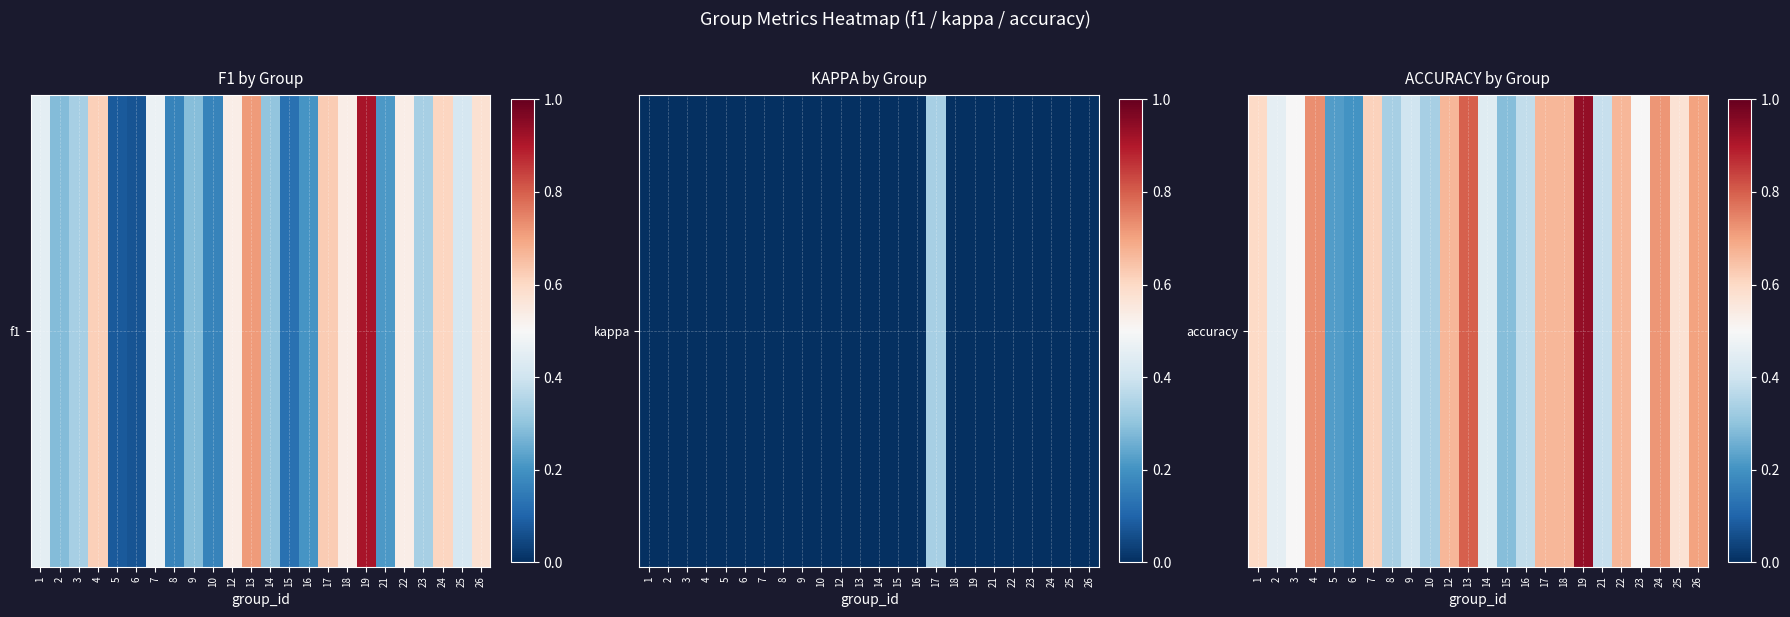

The chart shows a value of 0.7 at 22. True or false?

True